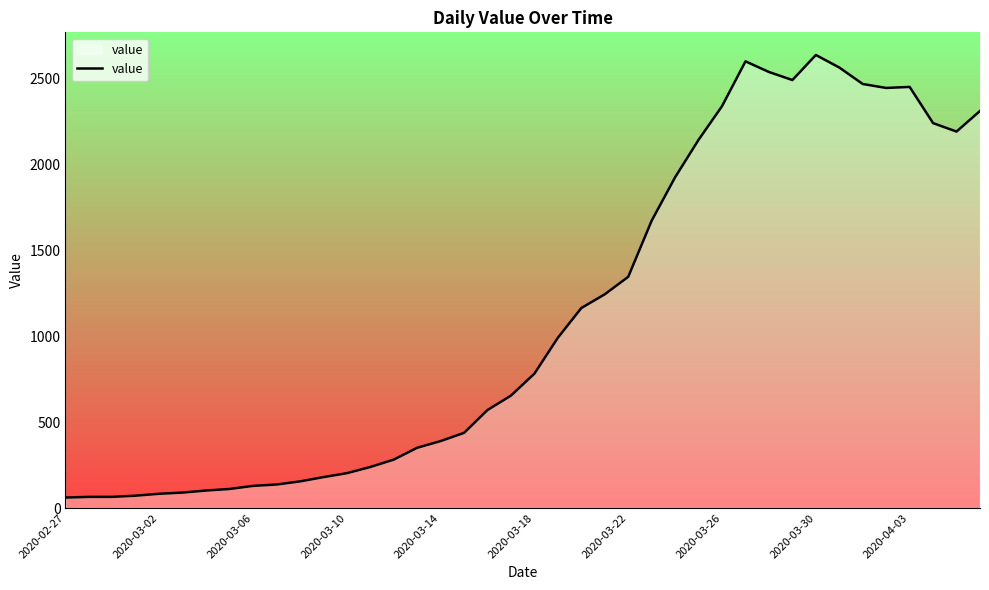

What is the greatest value displayed?

2639